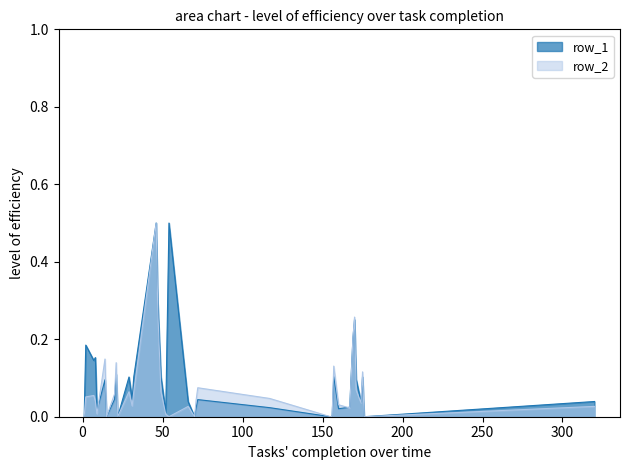

The value of row_1 at 1 is 0.0. True or false?

True